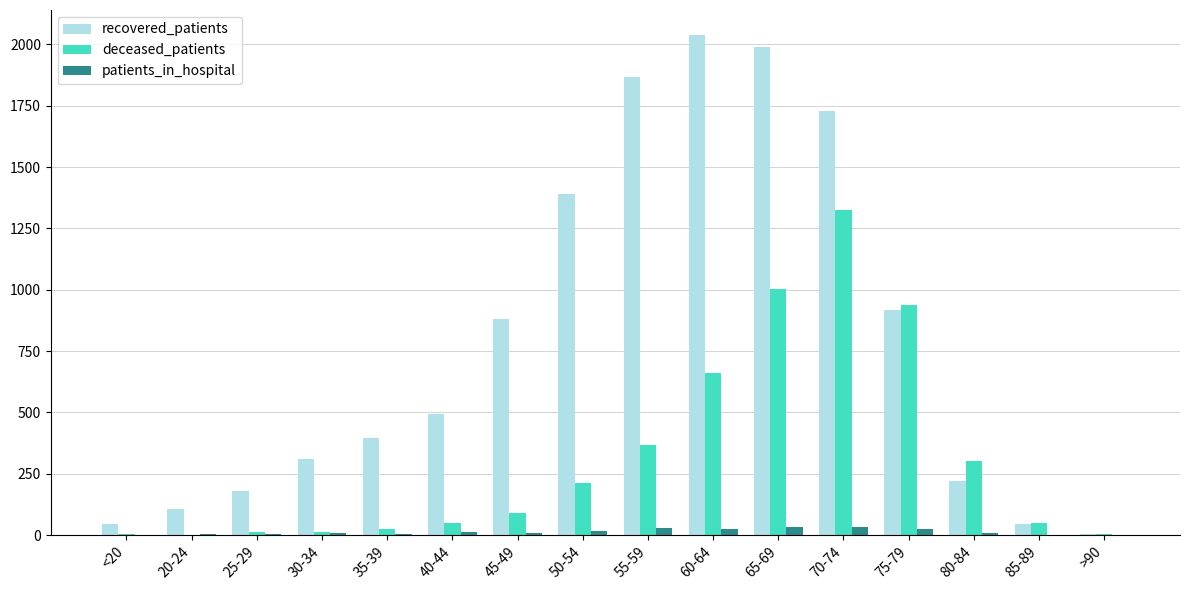

At which category does the chart reach its peak across all series?

60-64